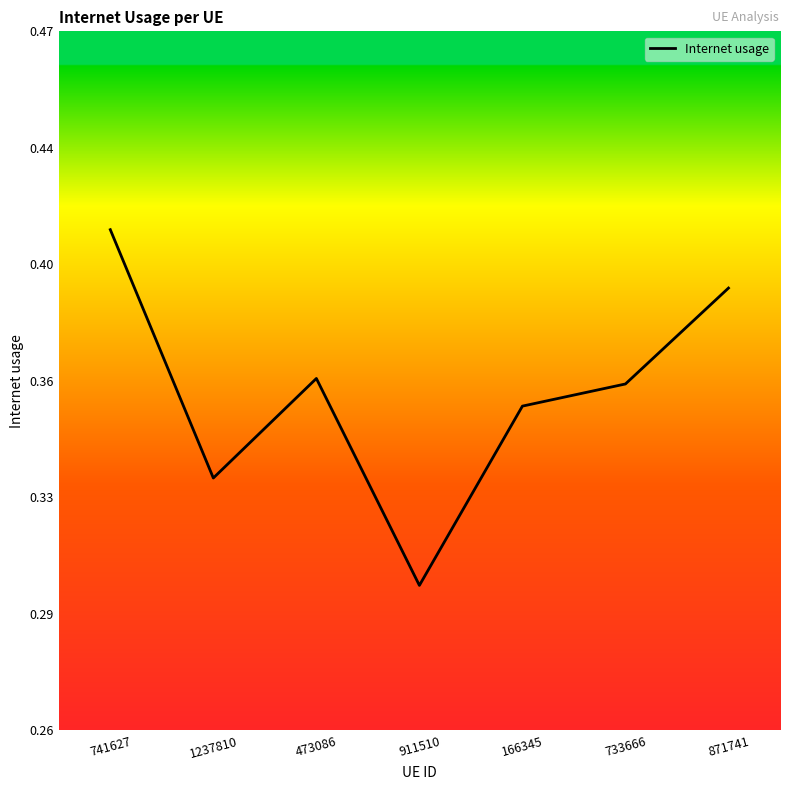

Read the value at 911510.

0.3